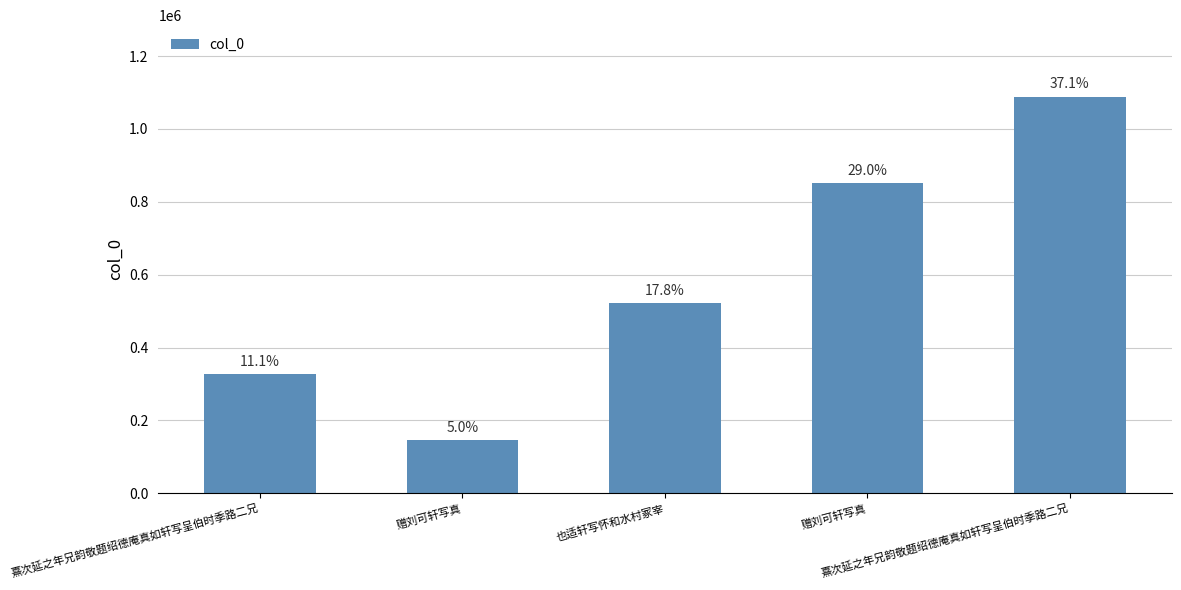

How many bars are there in total?

5